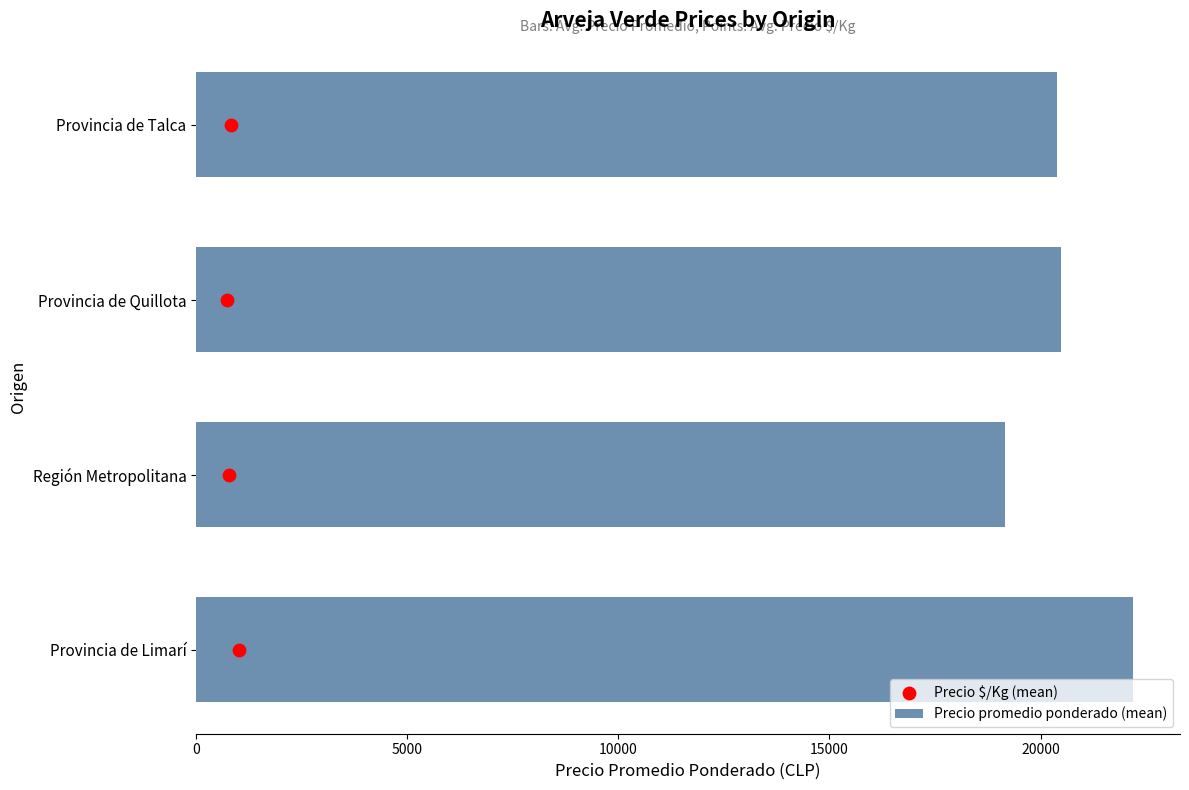

Which series has the largest Y range (max minus min)?

Precio promedio ponderado (mean)